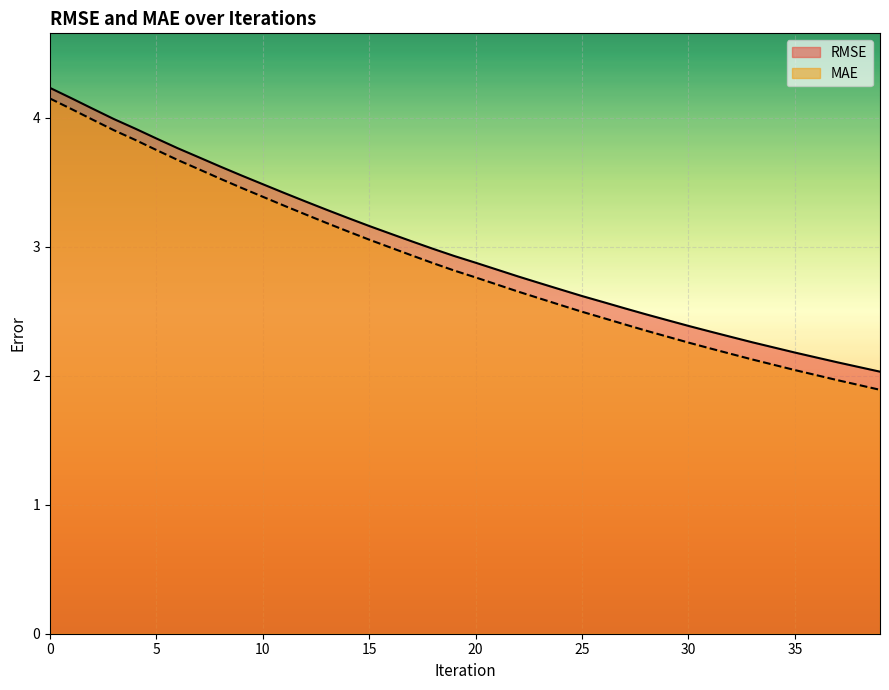

At how many categories does at least one series exceed 4?

3